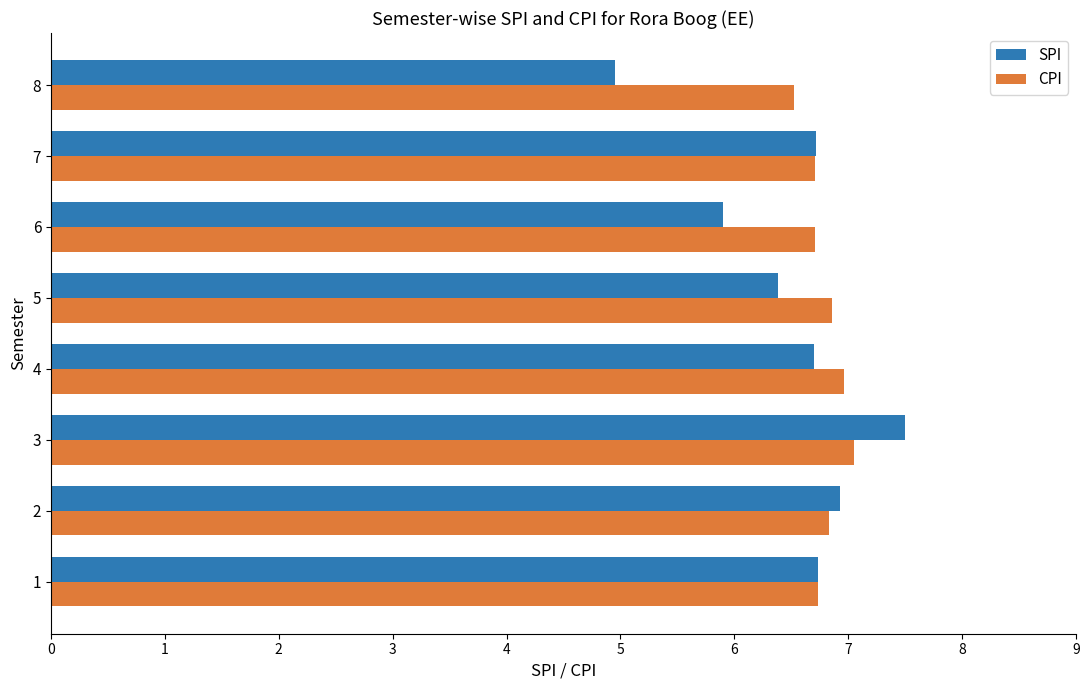

What is the total value across all series at 8?

11.5